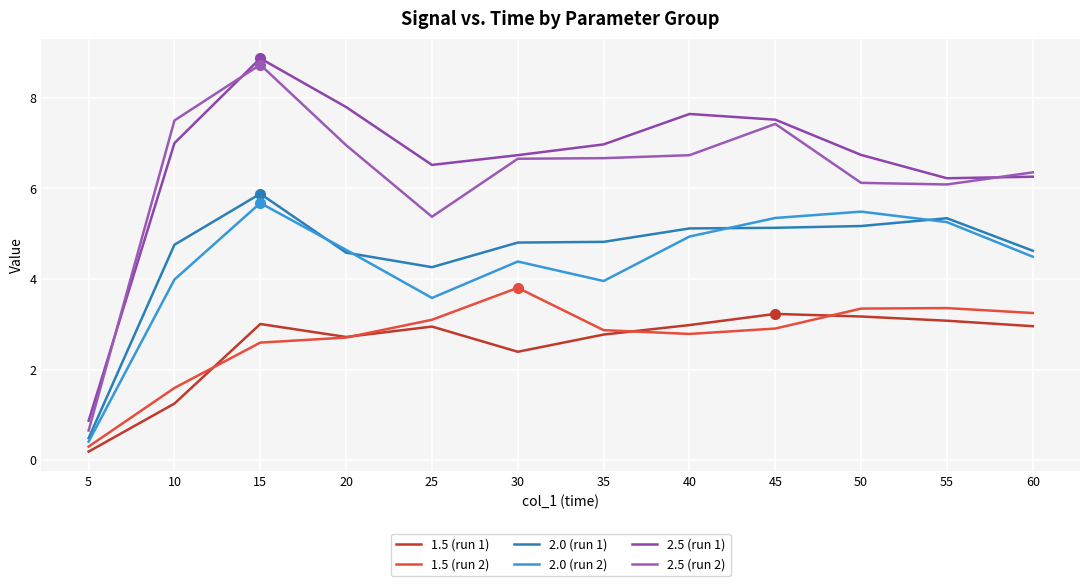

In 2.0 (run 1), how many points are higher than both neighbors (excluding endpoints)?

2